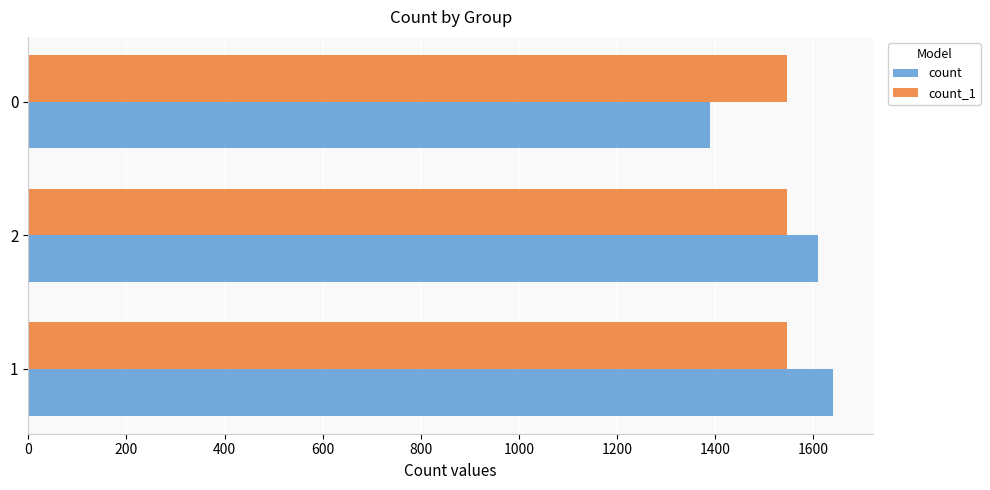

What is the maximum value for count_1?

1547